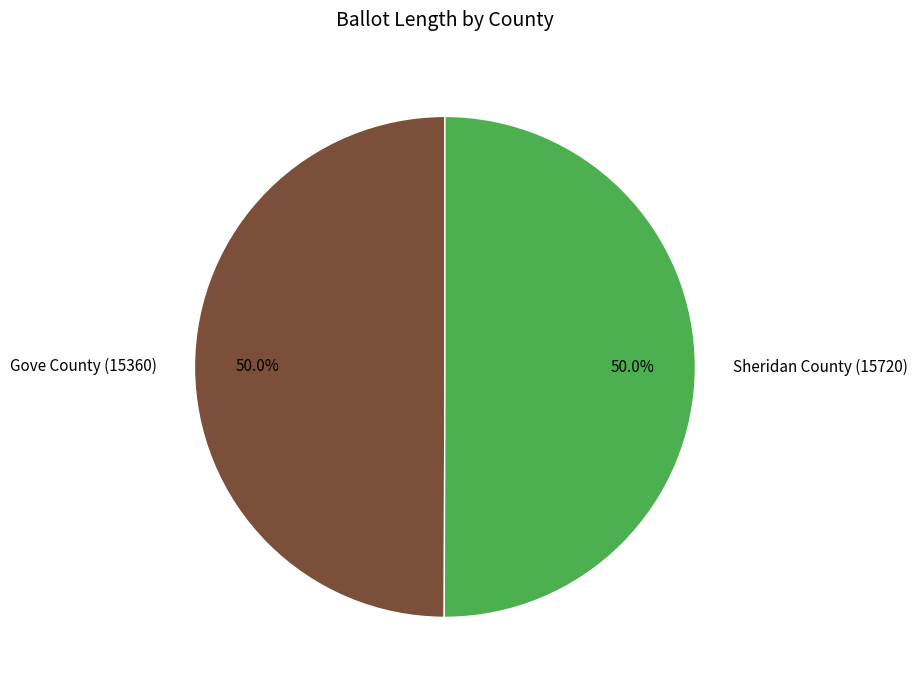

What percentage do Gove County (15360) and Sheridan County (15720) together represent?

100.0%